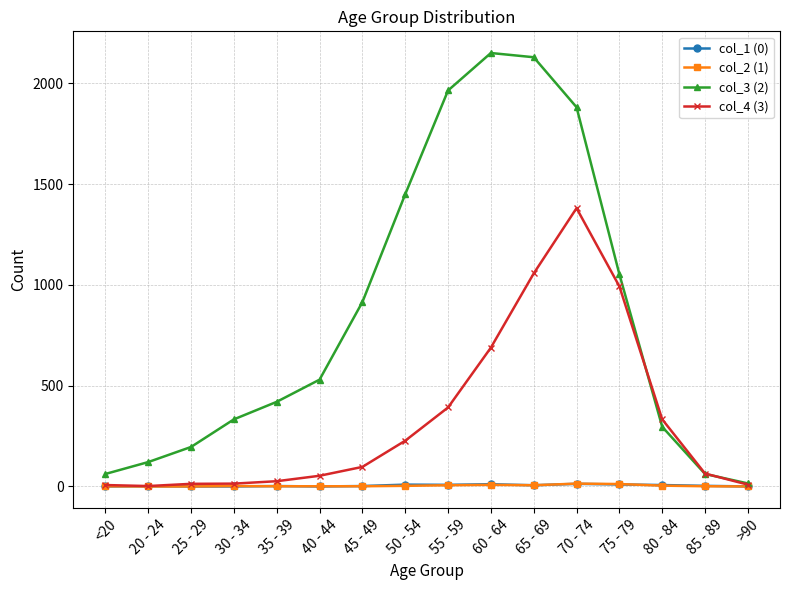

Which series has the largest range (max minus min)?

col_3 (2)